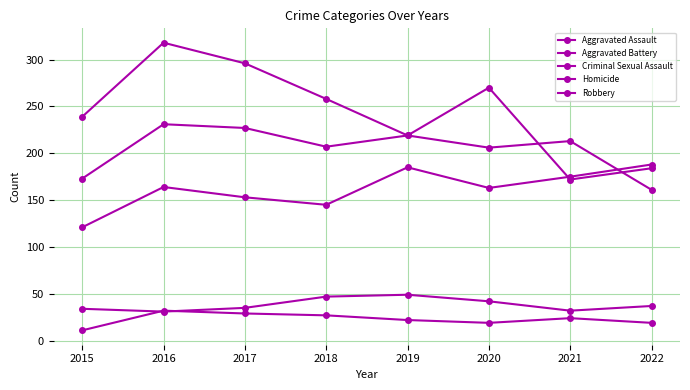

Where does the Criminal Sexual Assault series first go above 37?

2018